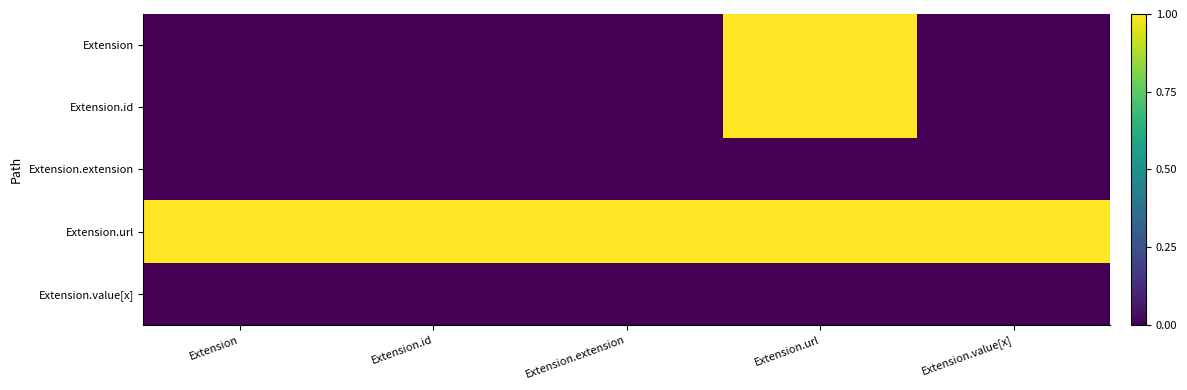

At how many categories does at least one series exceed 0?

35